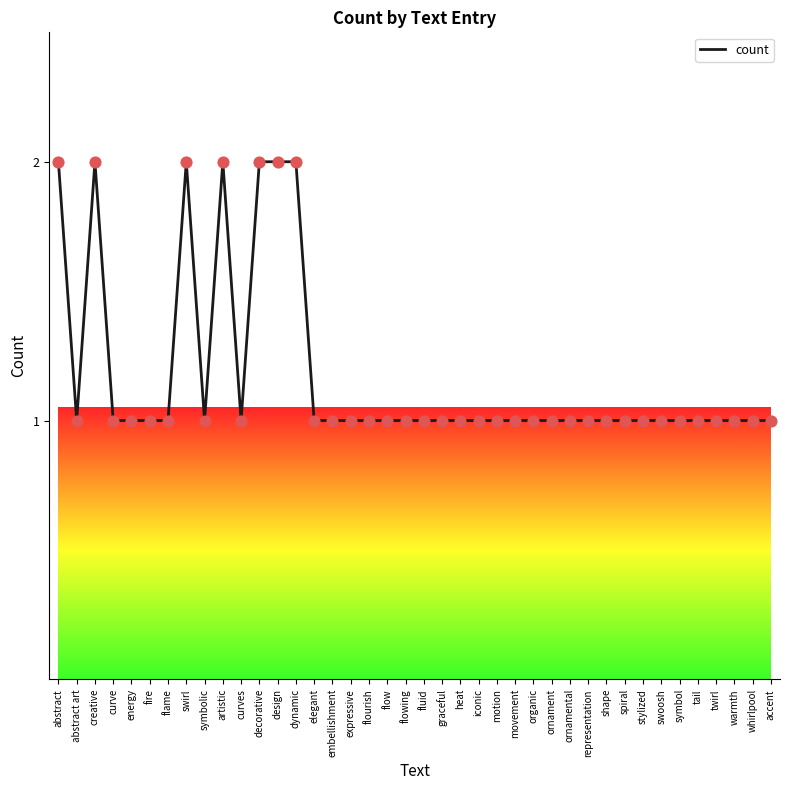

Approximately how many times larger is the value at stylized compared to motion?

1.0